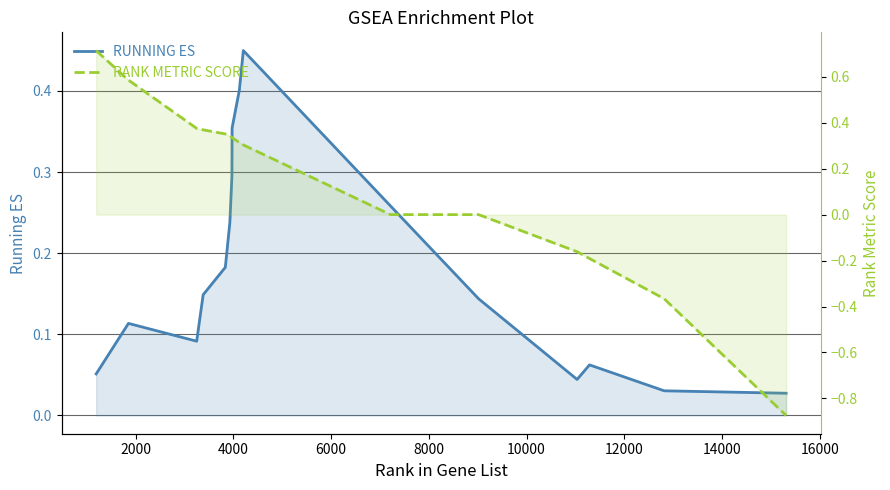

How many distinct data groups are displayed?

2